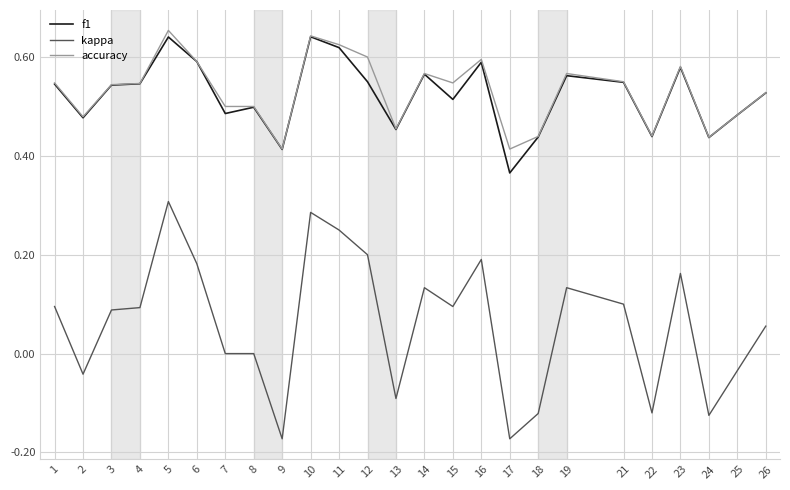

How many lines are shown in the chart?

3